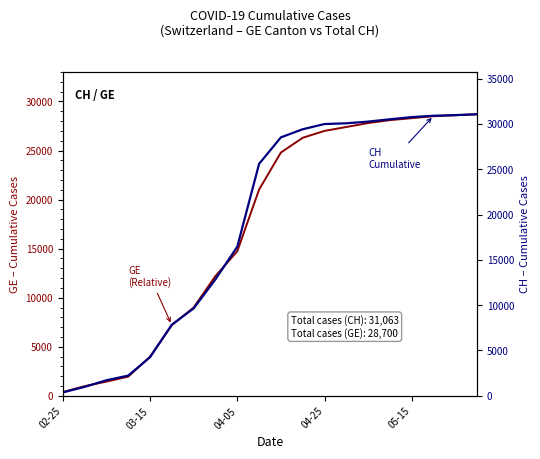

True or false: GE and CH intersect in this chart.

False